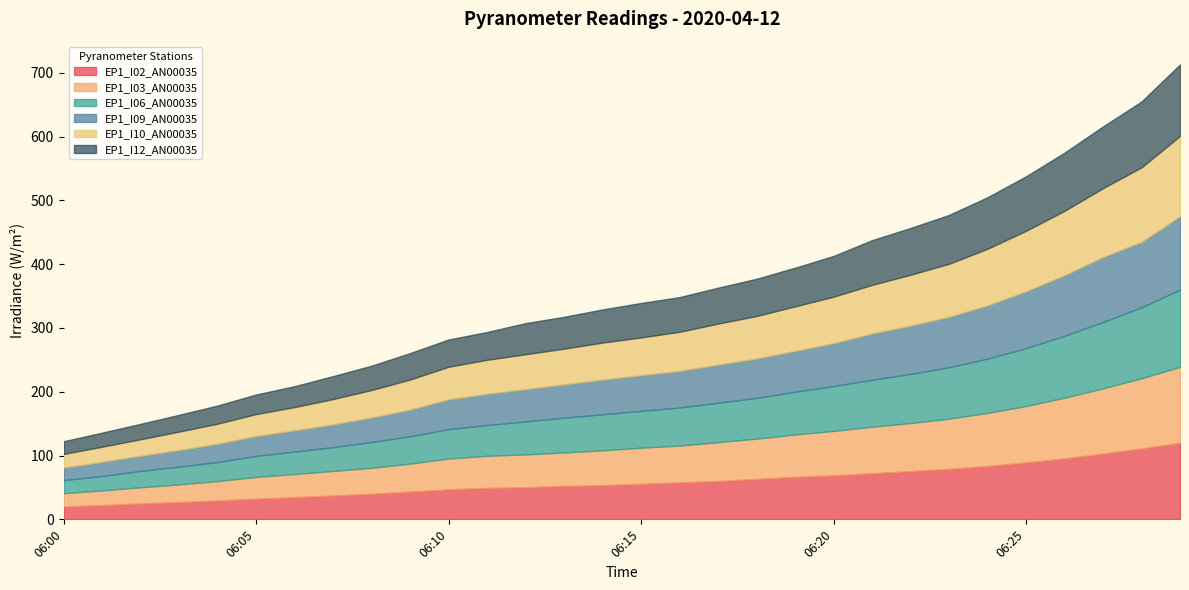

True or false: EP1_I02_AN00035 has a value of 111.1 at 06:28.

True